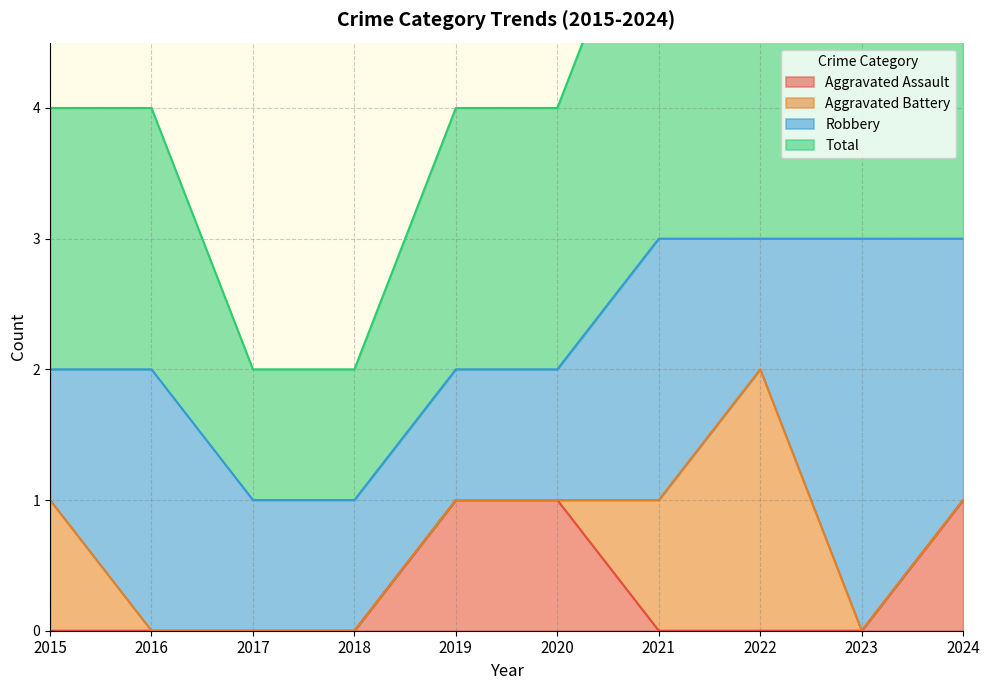

List the labels in order of Aggravated Assault value, smallest first.

2015, 2016, 2017, 2018, 2021, 2022, 2023, 2019, 2020, 2024